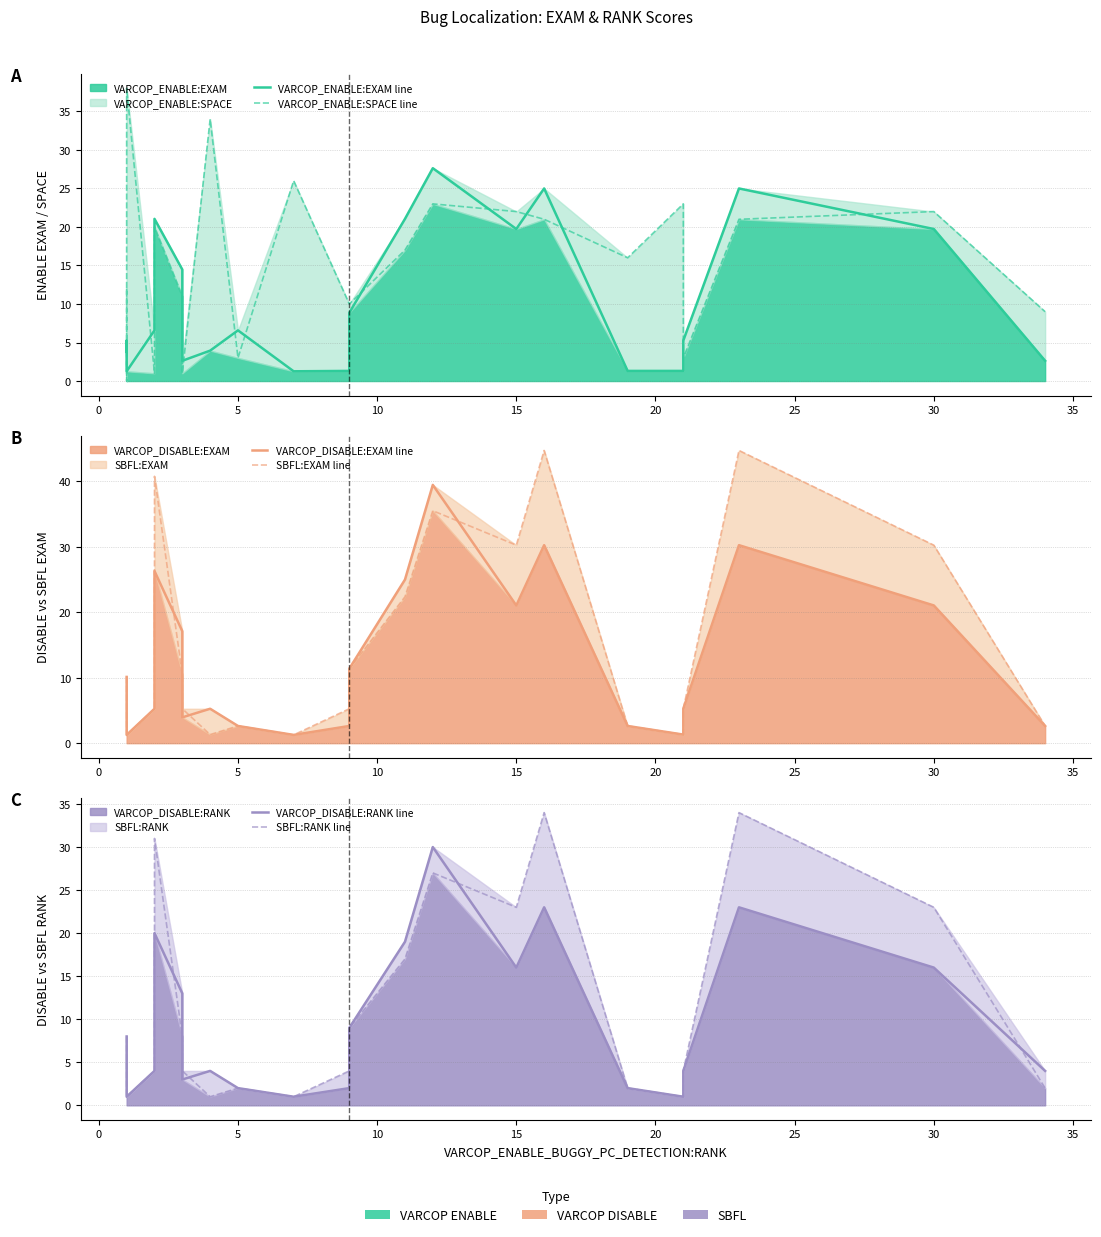

Reading left to right, transcribe all the data shown in this chart.

VARCOP_ENABLE:EXAM line: 3.8	5.3	2.6	1.3	6.6	21.1	14.5	3.9	2.6	3.9	6.6	1.3	1.3	8.9	21.1	27.6	19.7	25.0	1.3	1.3	5.3	25.0	19.7	2.6
VARCOP_ENABLE:SPACE line: 12.0	0.0	3.0	38.0	1.0	20.0	11.0	10.0	1.0	34.0	3.0	26.0	10.0	10.0	17.0	23.0	22.0	21.0	16.0	23.0	3.0	21.0	22.0	9.0
VARCOP_DISABLE:EXAM line: 10.1	5.3	3.9	1.3	5.3	26.3	17.1	3.9	3.9	5.3	2.6	1.3	2.6	11.4	25.0	39.5	21.1	30.3	2.6	1.3	5.3	30.3	21.1	2.6
SBFL:EXAM line: 10.1	5.3	3.9	1.3	5.3	40.8	10.5	3.9	5.3	1.3	2.6	1.3	5.3	11.4	22.4	35.5	30.3	44.7	2.6	1.3	5.3	44.7	30.3	2.6
VARCOP_DISABLE:RANK line: 8.0	4.0	3.0	1.0	4.0	20.0	13.0	3.0	3.0	4.0	2.0	1.0	2.0	9.0	19.0	30.0	16.0	23.0	2.0	1.0	4.0	23.0	16.0	4.0
SBFL:RANK line: 8.0	4.0	3.0	1.0	4.0	31.0	8.0	3.0	4.0	1.0	2.0	1.0	4.0	9.0	17.0	27.0	23.0	34.0	2.0	1.0	4.0	34.0	23.0	2.0